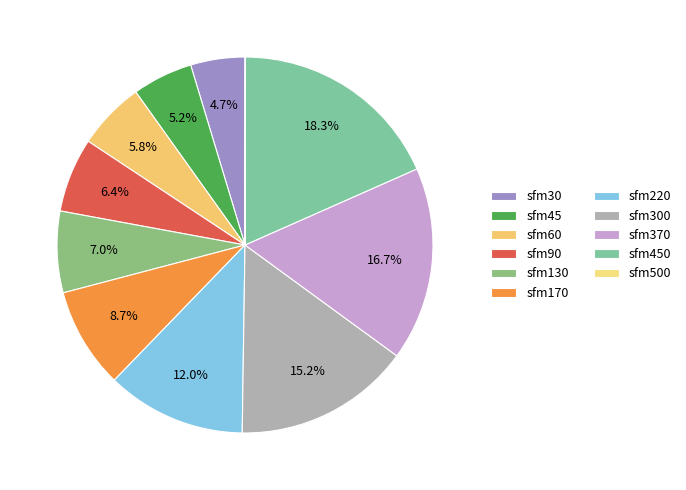

To the nearest percent, what is the difference between the sfm30 and sfm450 slice percentages?

14%